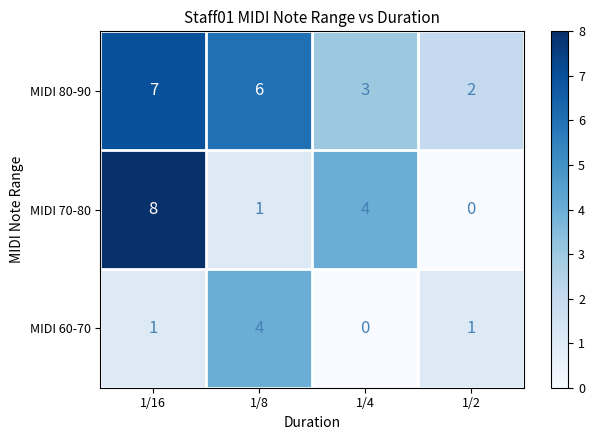

What is the sum of all MIDI 80-90 values?

18